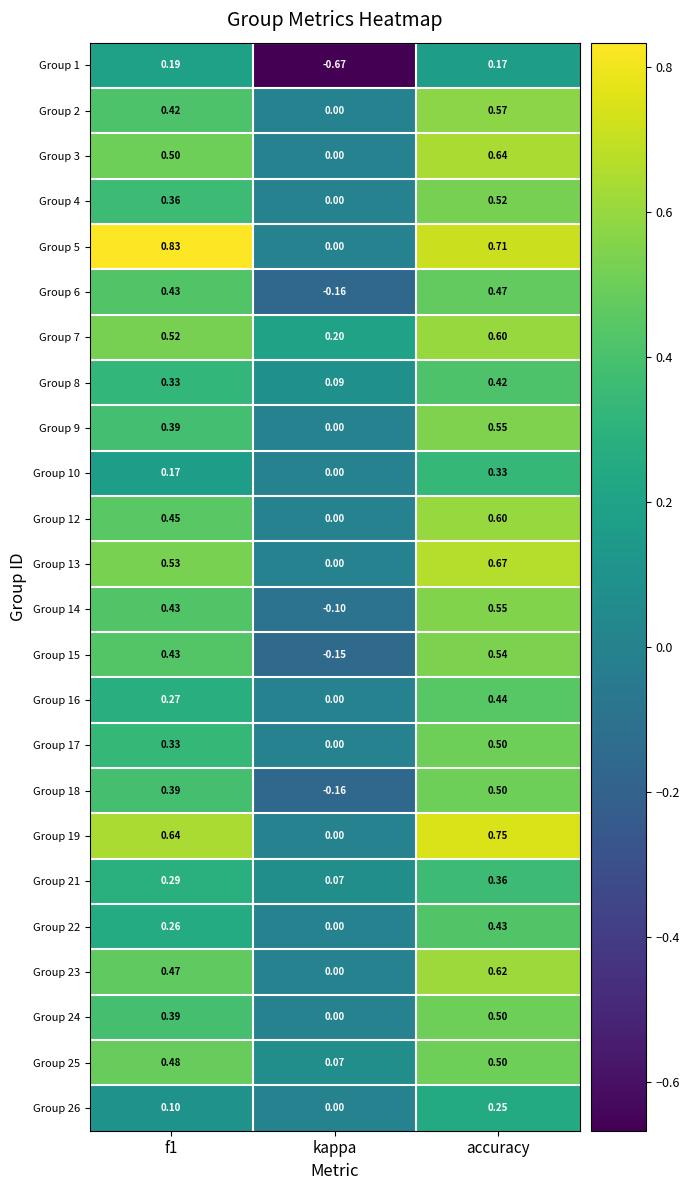

Is the value of Group 18 at accuracy greater than the value of Group 8 at accuracy?

Yes